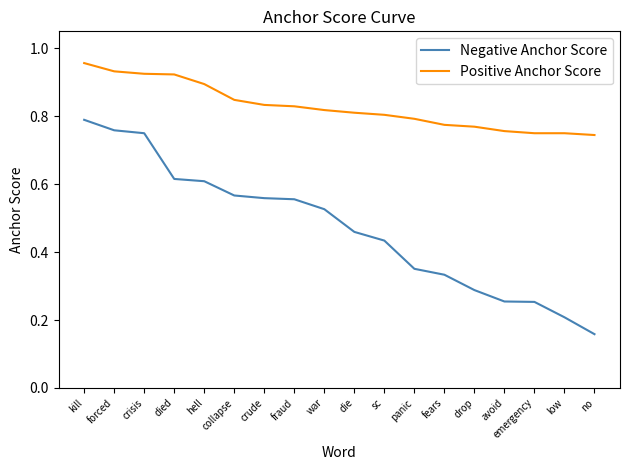

Which series has the widest spread of values?

Negative Anchor Score